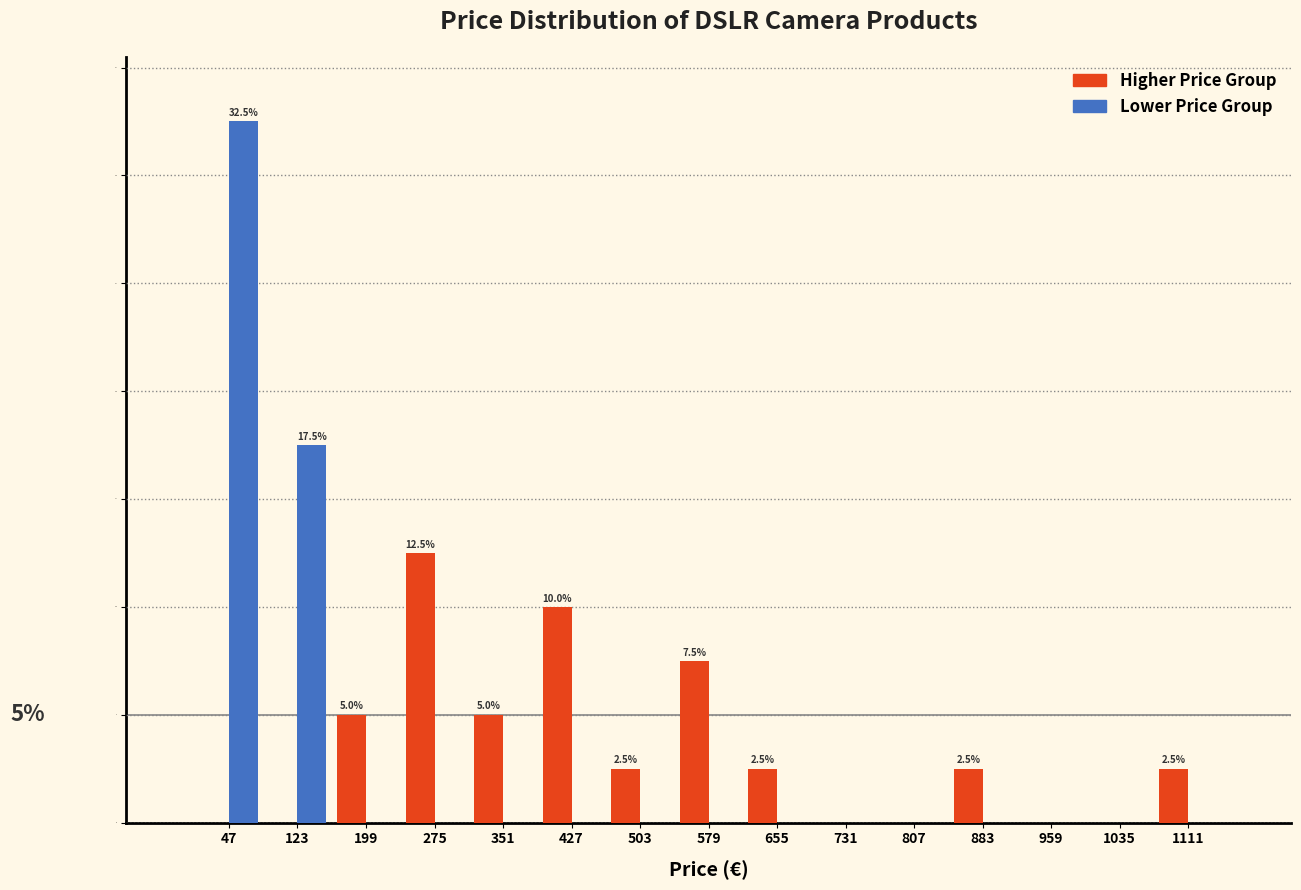

In the Higher Price Group series, which range on the x-axis has the tallest bar?

237 to 313